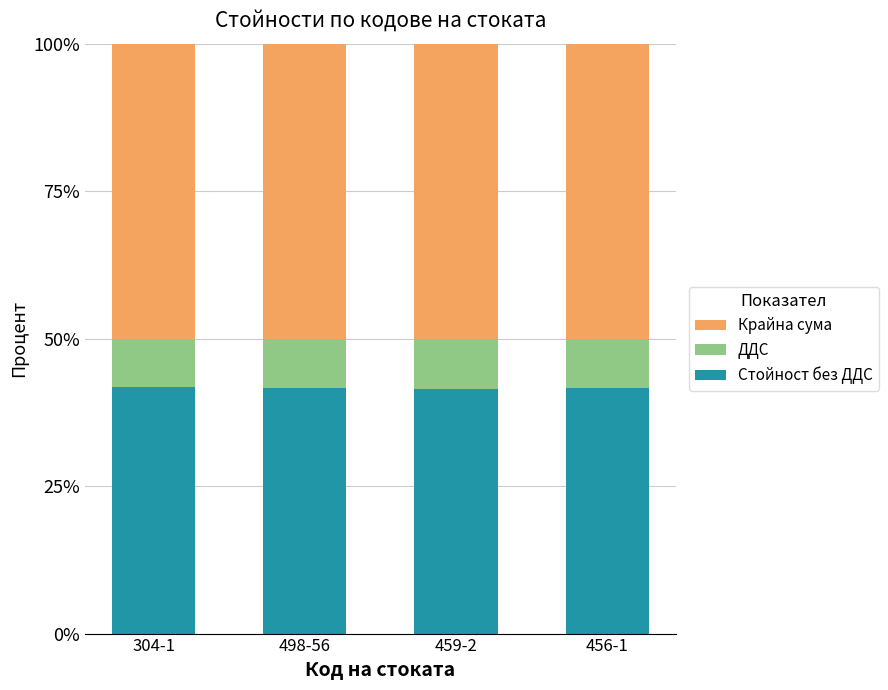

What is the total value across all series at 304-1?

100.0